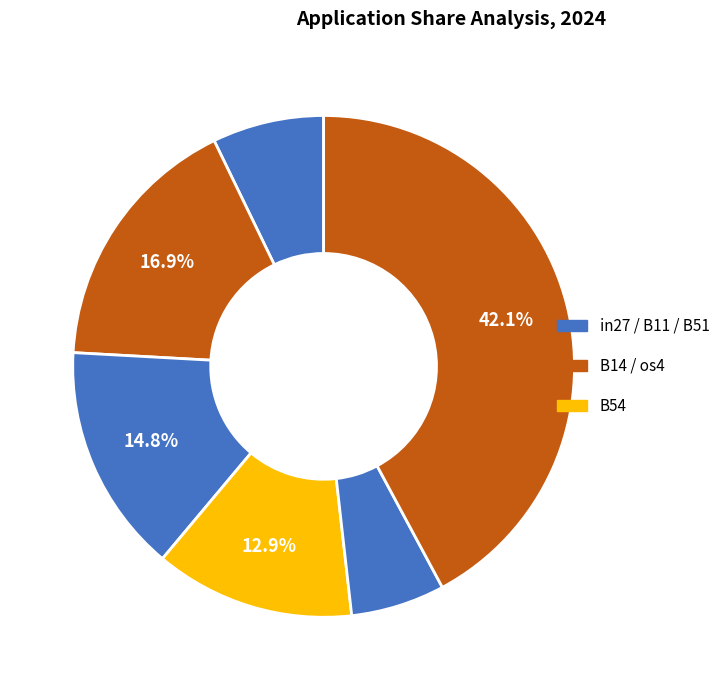

How many slices are in this pie chart?

6